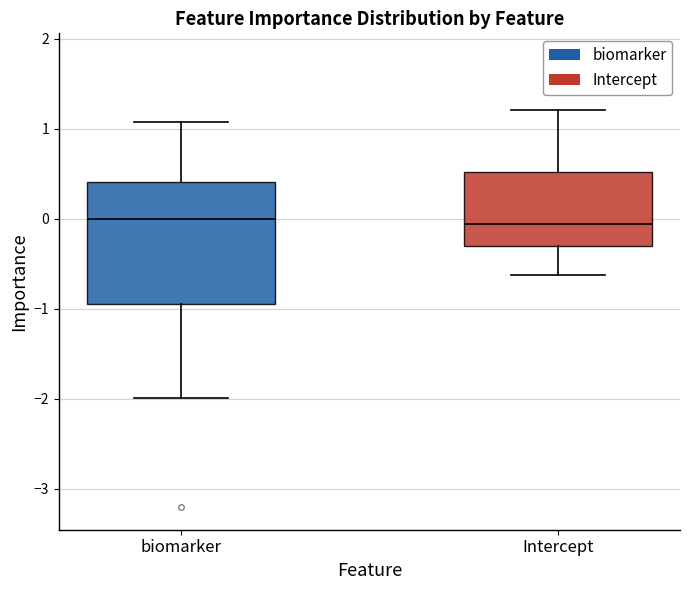

Comparing the boxes themselves (not the whiskers), which one is the tallest?

biomarker